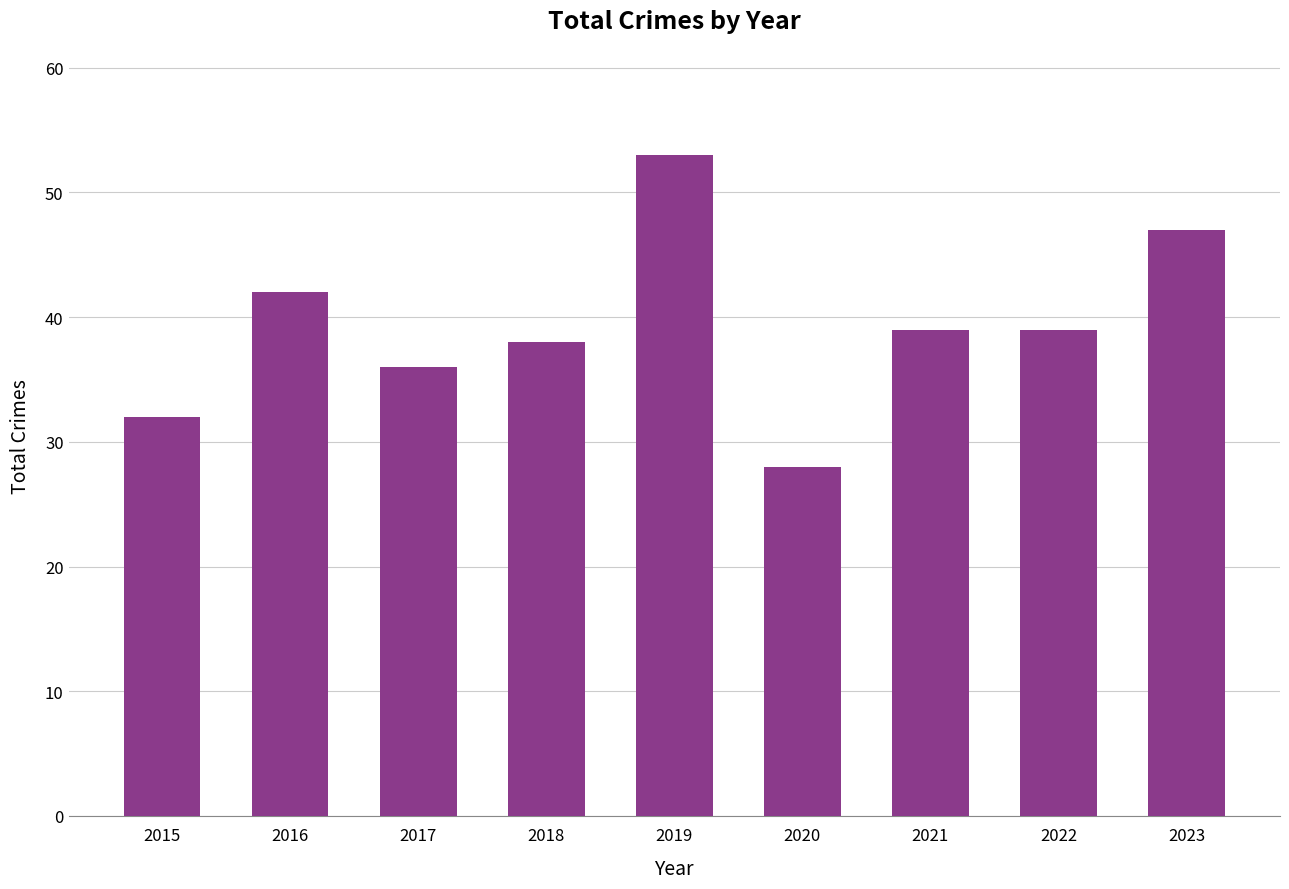

What is the sum of the values at 2019 and 2020?

81